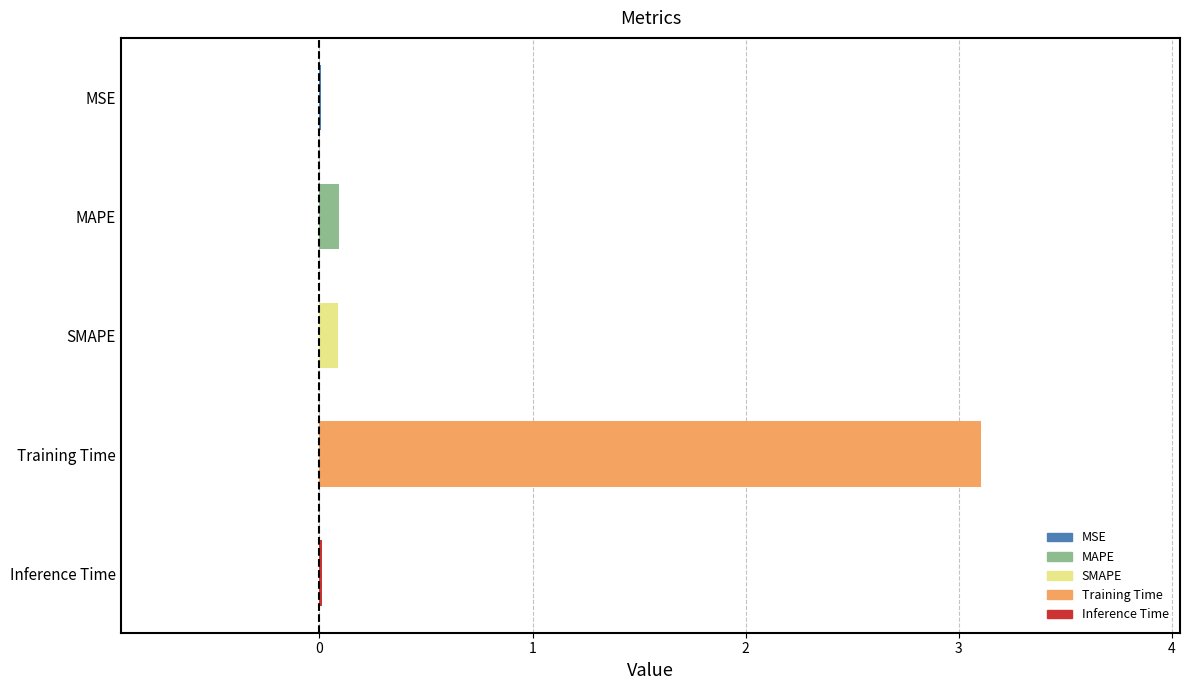

What is the sum of all values?

3.3